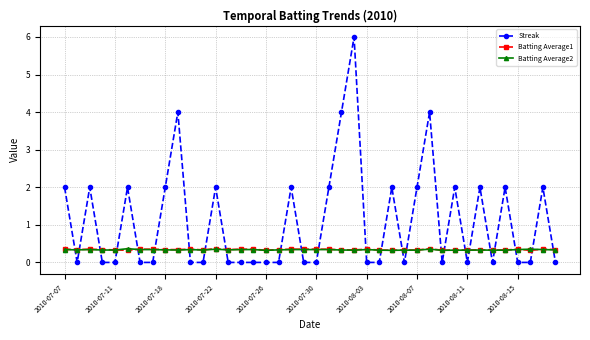

Which series has the largest total across all categories?

Streak